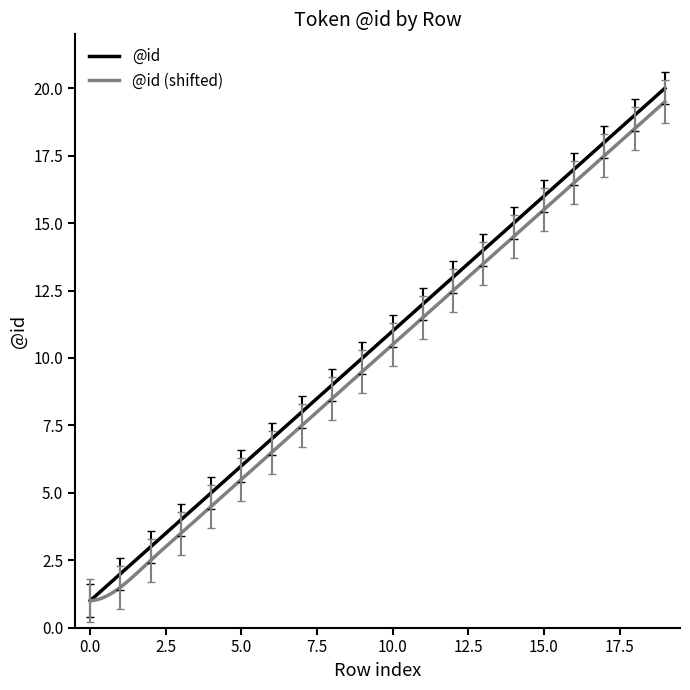

What is the maximum value shown in the chart?

20.0